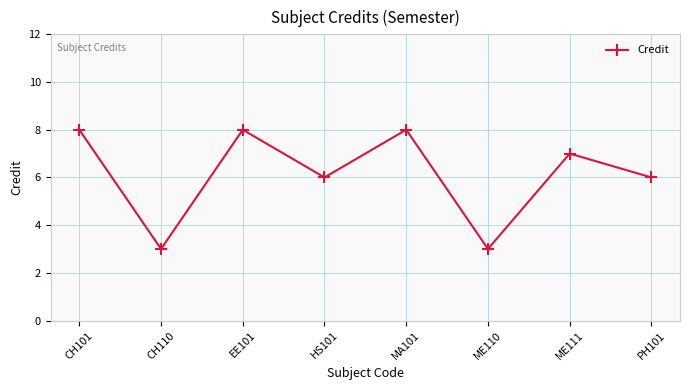

What position from the right is ME110?

3